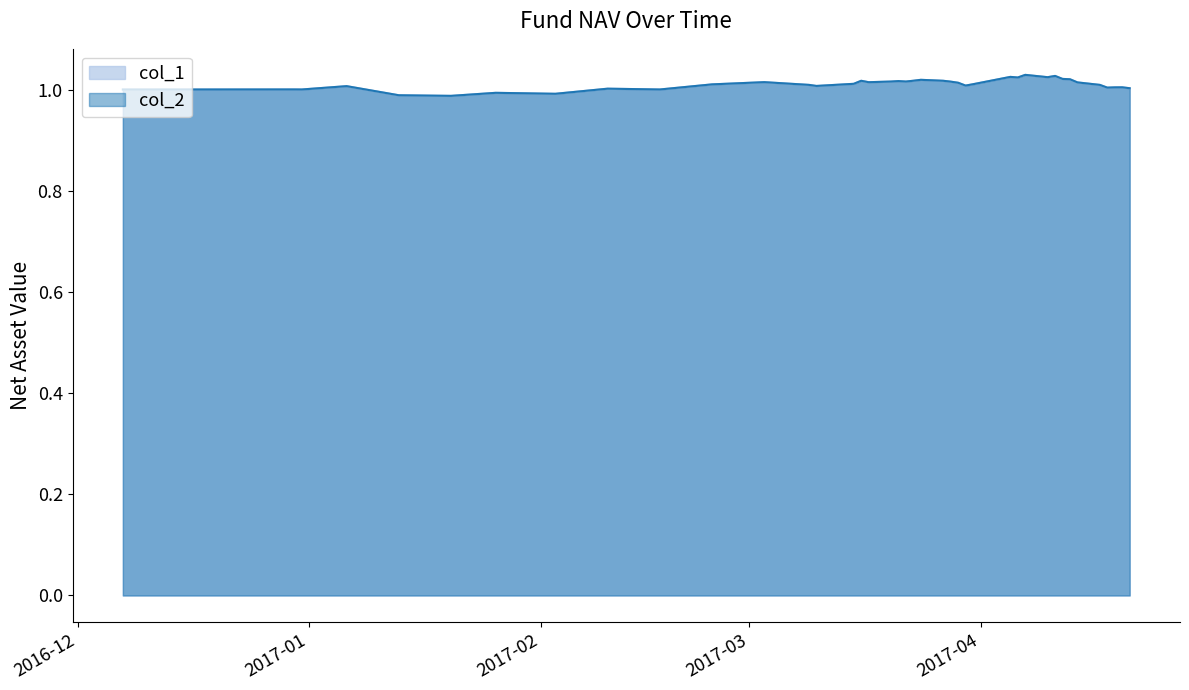

Reading left to right, what are all the values shown in this chart?

col_1: 2016-12-07=1.0	2016-12-30=1.0	2016-12-31=1.0	2017-01-06=1.0	2017-01-13=1.0	2017-01-20=1.0	2017-01-26=1.0	2017-02-03=1.0	2017-02-10=1.0	2017-02-17=1.0	2017-02-24=1.0	2017-03-03=1.0	2017-03-09=1.0	2017-03-10=1.0	2017-03-15=1.0	2017-03-16=1.0	2017-03-17=1.0	2017-03-20=1.0	2017-03-21=1.0	2017-03-22=1.0	2017-03-23=1.0	2017-03-24=1.0	2017-03-27=1.0	2017-03-28=1.0	2017-03-29=1.0	2017-03-30=1.0	2017-03-31=1.0	2017-04-05=1.0	2017-04-06=1.0	2017-04-07=1.0	2017-04-10=1.0	2017-04-11=1.0	2017-04-12=1.0	2017-04-13=1.0	2017-04-14=1.0	2017-04-17=1.0	2017-04-18=1.0	2017-04-19=1.0	2017-04-20=1.0	2017-04-21=1.0
col_2: 2016-12-07=1.0	2016-12-30=1.0	2016-12-31=1.0	2017-01-06=1.0	2017-01-13=1.0	2017-01-20=1.0	2017-01-26=1.0	2017-02-03=1.0	2017-02-10=1.0	2017-02-17=1.0	2017-02-24=1.0	2017-03-03=1.0	2017-03-09=1.0	2017-03-10=1.0	2017-03-15=1.0	2017-03-16=1.0	2017-03-17=1.0	2017-03-20=1.0	2017-03-21=1.0	2017-03-22=1.0	2017-03-23=1.0	2017-03-24=1.0	2017-03-27=1.0	2017-03-28=1.0	2017-03-29=1.0	2017-03-30=1.0	2017-03-31=1.0	2017-04-05=1.0	2017-04-06=1.0	2017-04-07=1.0	2017-04-10=1.0	2017-04-11=1.0	2017-04-12=1.0	2017-04-13=1.0	2017-04-14=1.0	2017-04-17=1.0	2017-04-18=1.0	2017-04-19=1.0	2017-04-20=1.0	2017-04-21=1.0